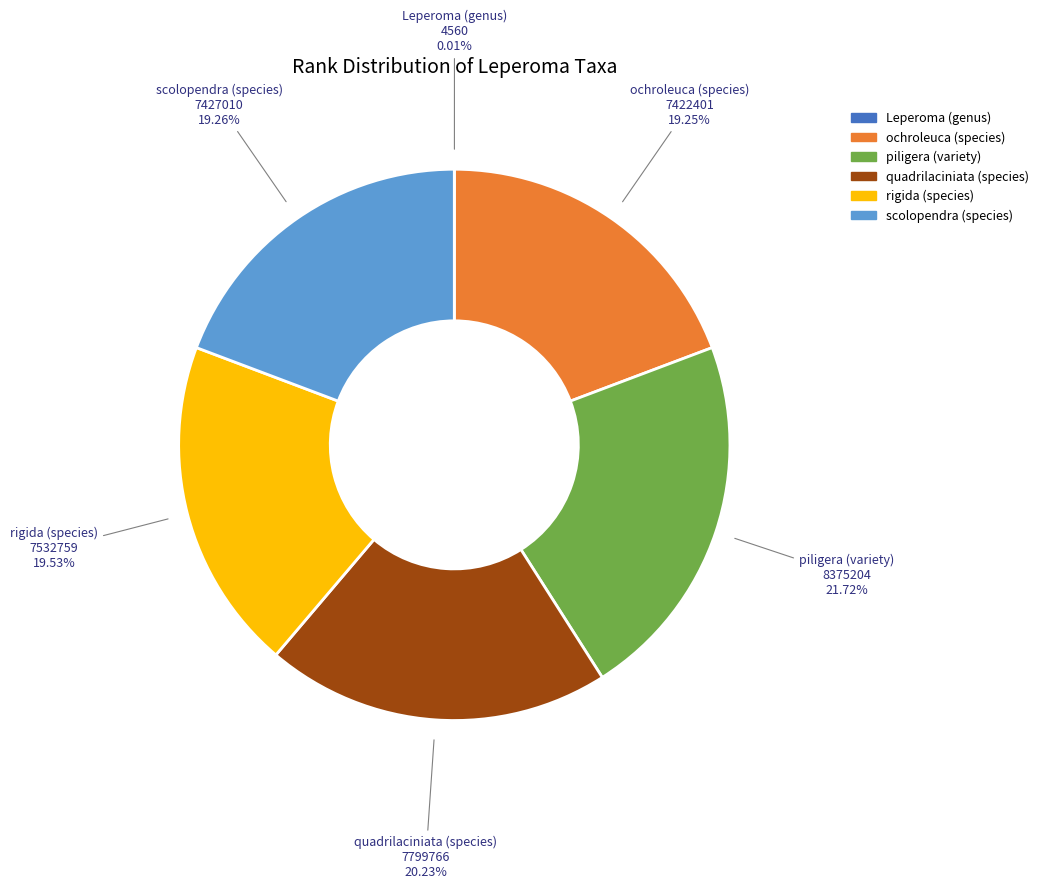

Does piligera (variety) account for over 50% of the chart?

No